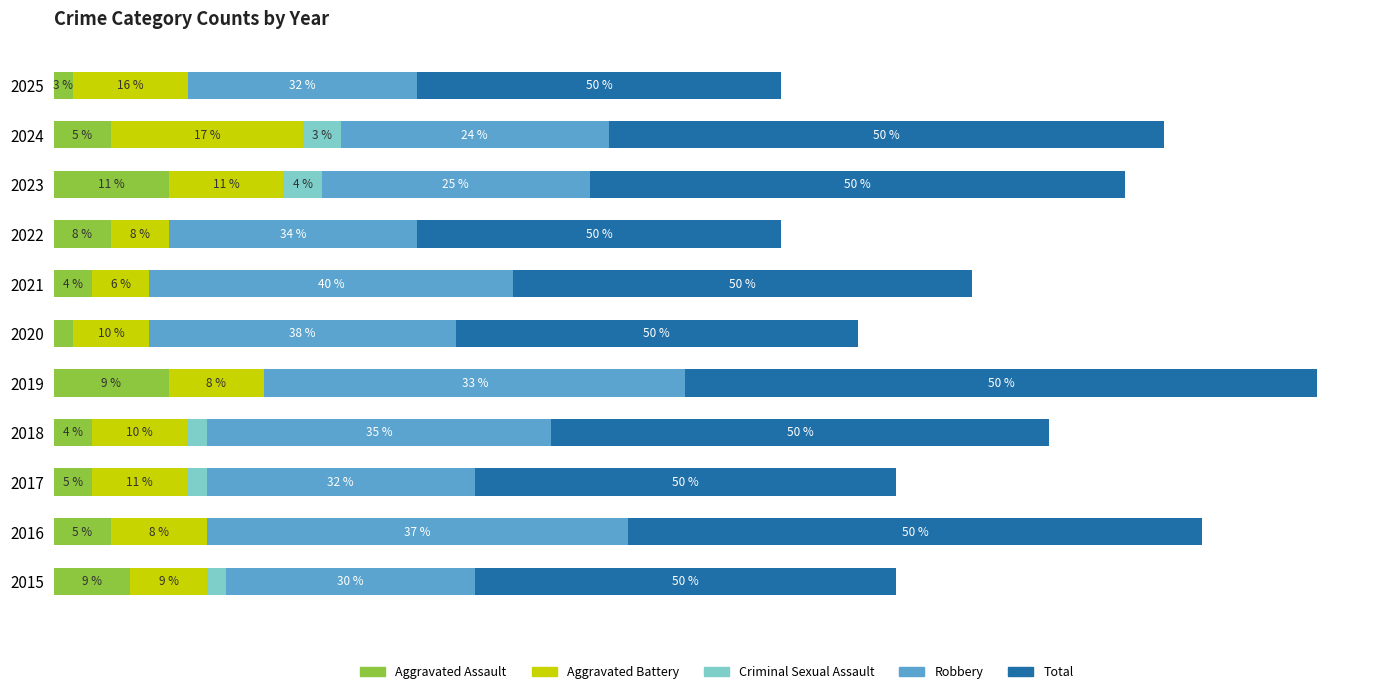

What are all the series names shown in the legend?

Aggravated Assault, Aggravated Battery, Criminal Sexual Assault, Robbery, Total